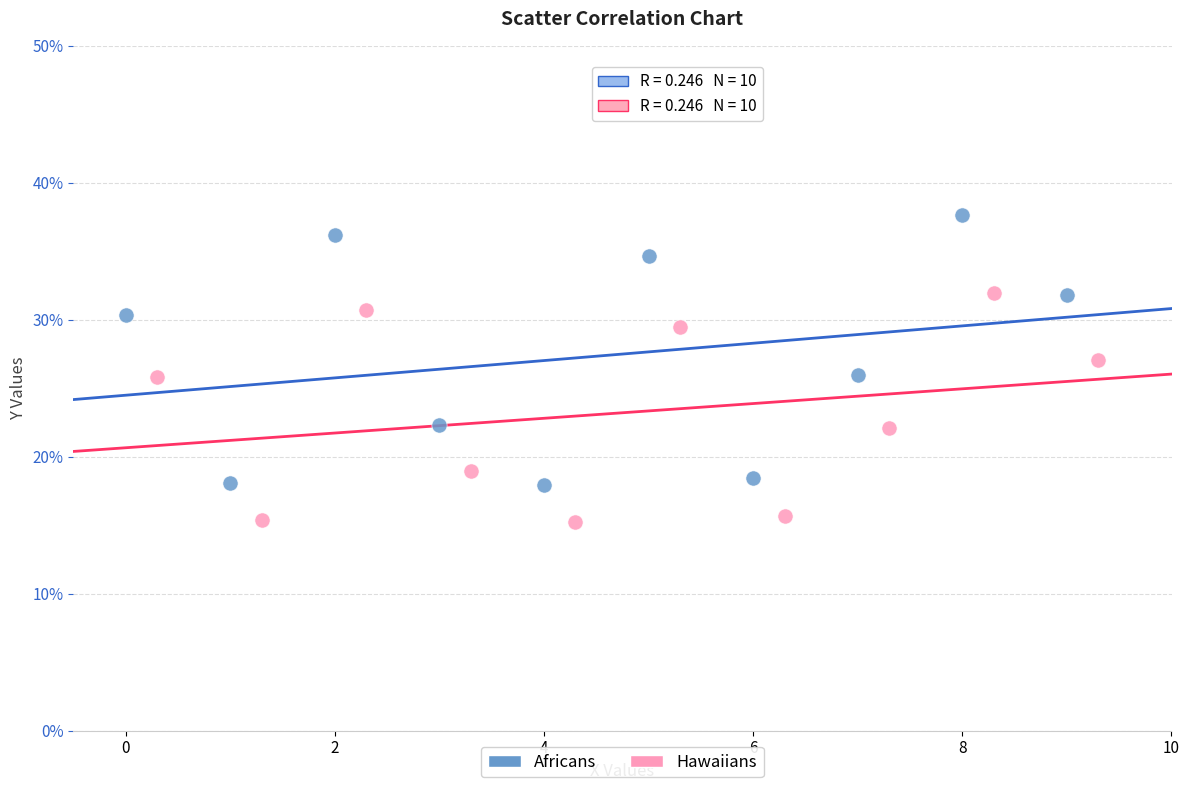

Which series reaches the maximum Y coordinate?

Africans